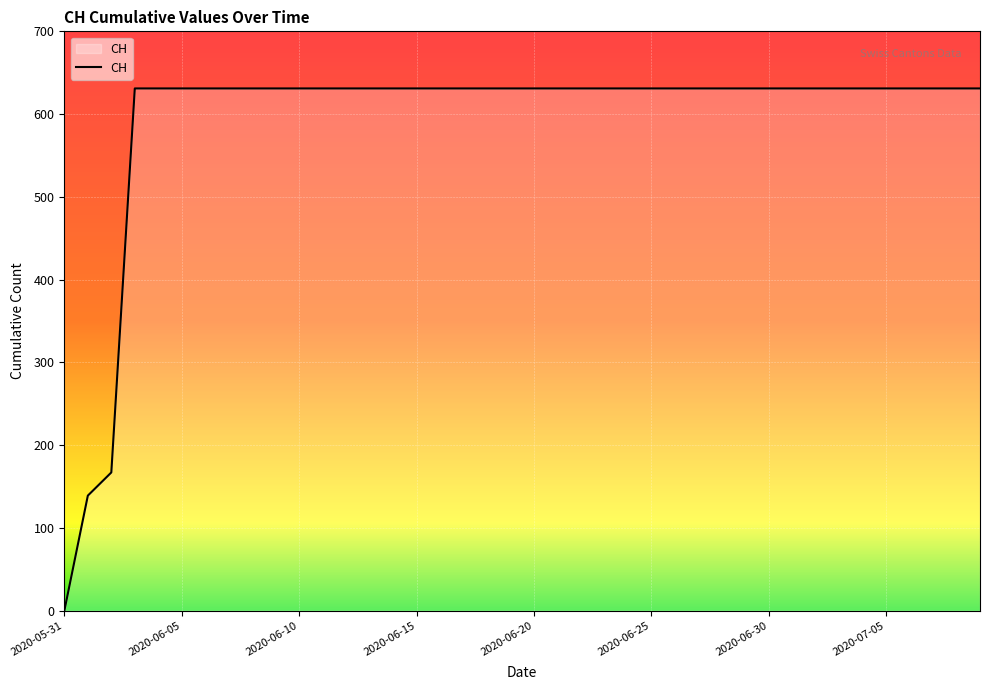

How many lines are shown in the chart?

1